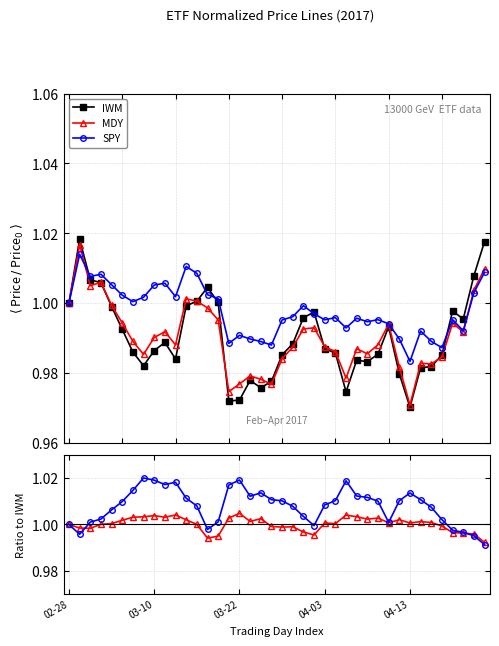

How many series are shown in this chart?

3